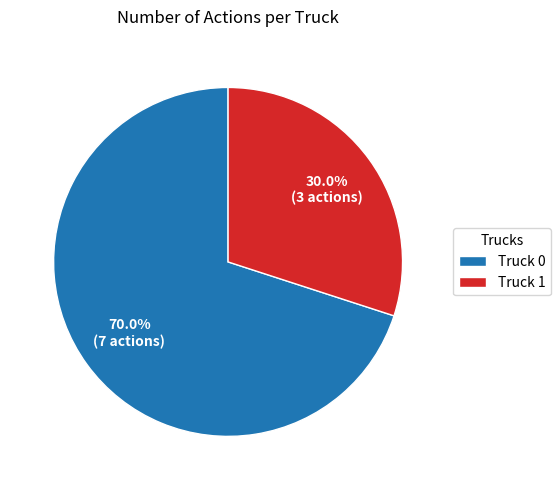

Count the number of slices in the pie.

2